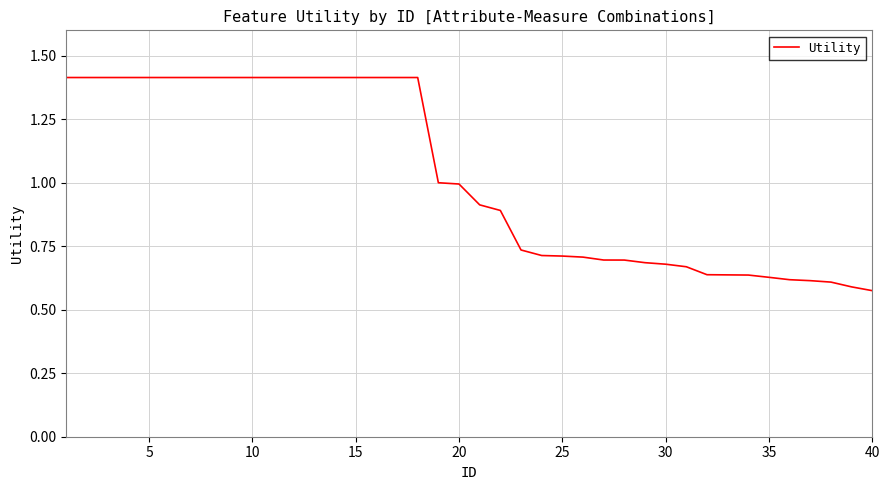

What is the difference between the maximum and minimum values?

0.8